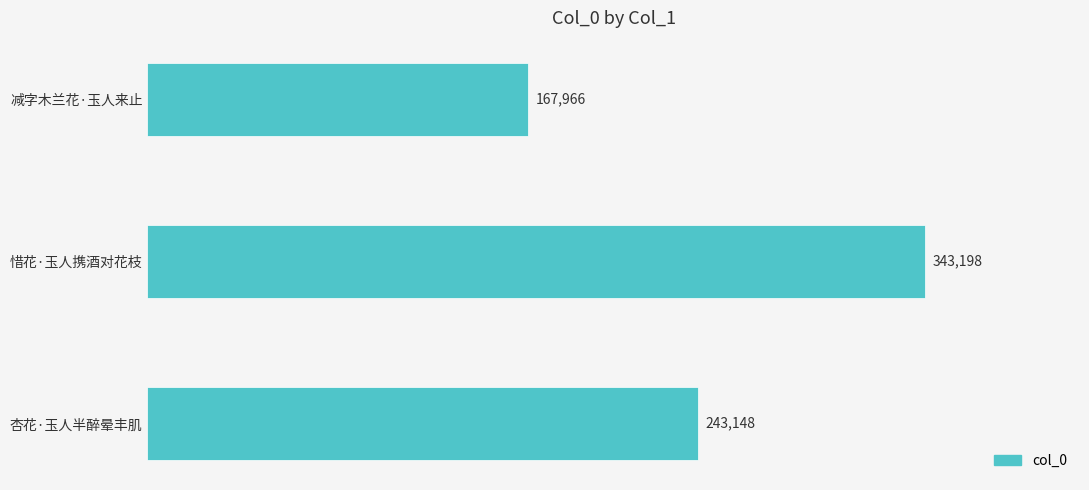

Which label corresponds to the smallest value in the chart?

减字木兰花·玉人来止